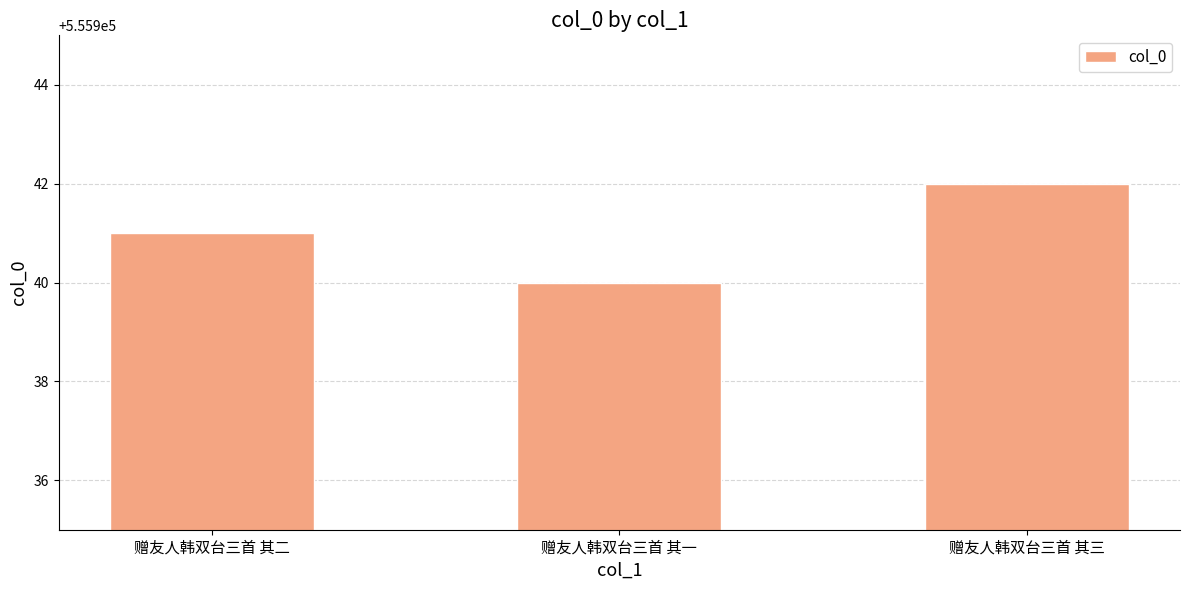

Reading left to right, extract all data points from this chart.

赠友人韩双台三首 其二=555941	赠友人韩双台三首 其一=555940	赠友人韩双台三首 其三=555942